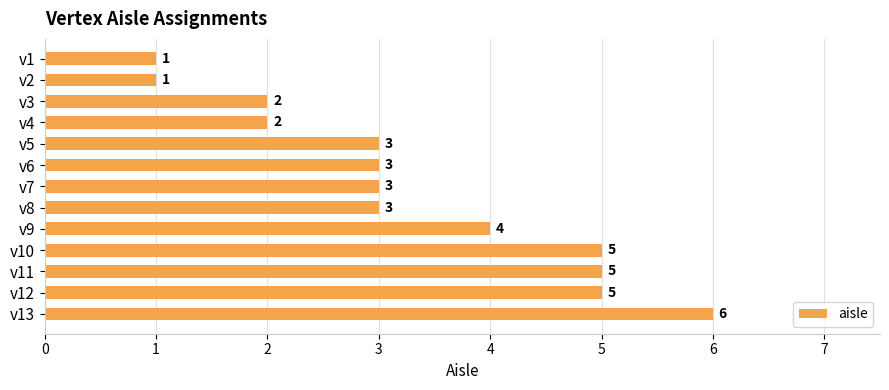

What is the ratio of the value at v12 to the value at v6?

1.7